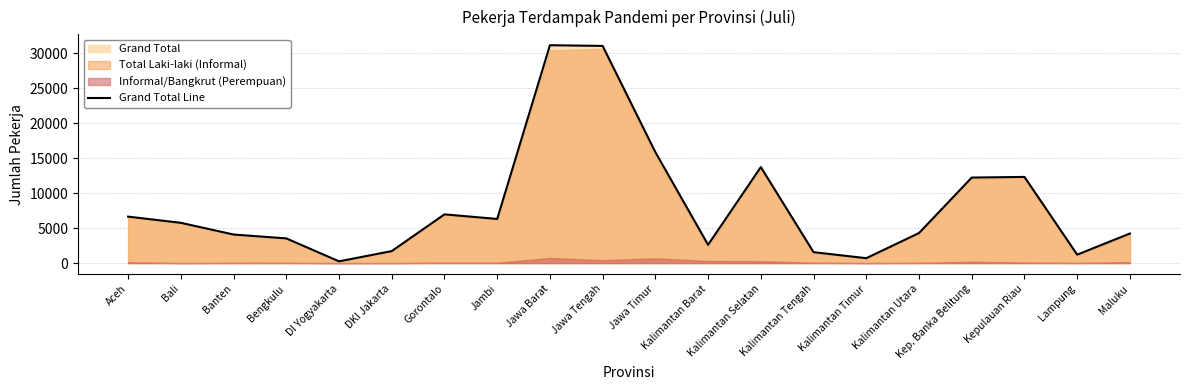

What is the ratio of the value at Kalimantan Barat to the value at Aceh?

0.4